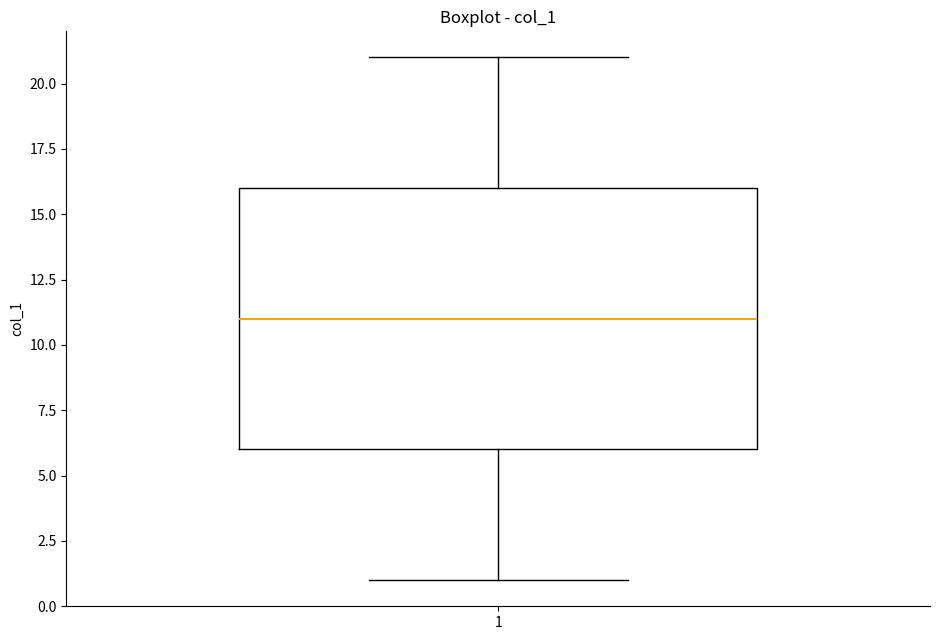

Where does the upper whisker of the box at x = 1 end on the y-axis? The values are not printed on the chart, so give them approximately, as read against the axis.

21